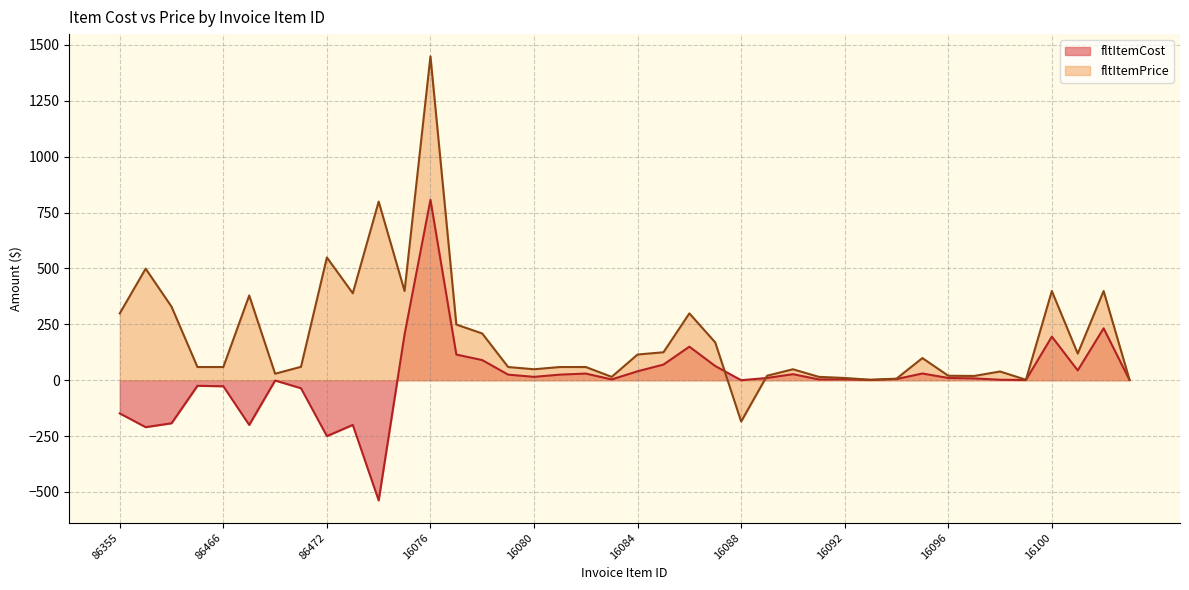

What is the difference between the fltItemPrice values at 86468 and 86472?

170.0